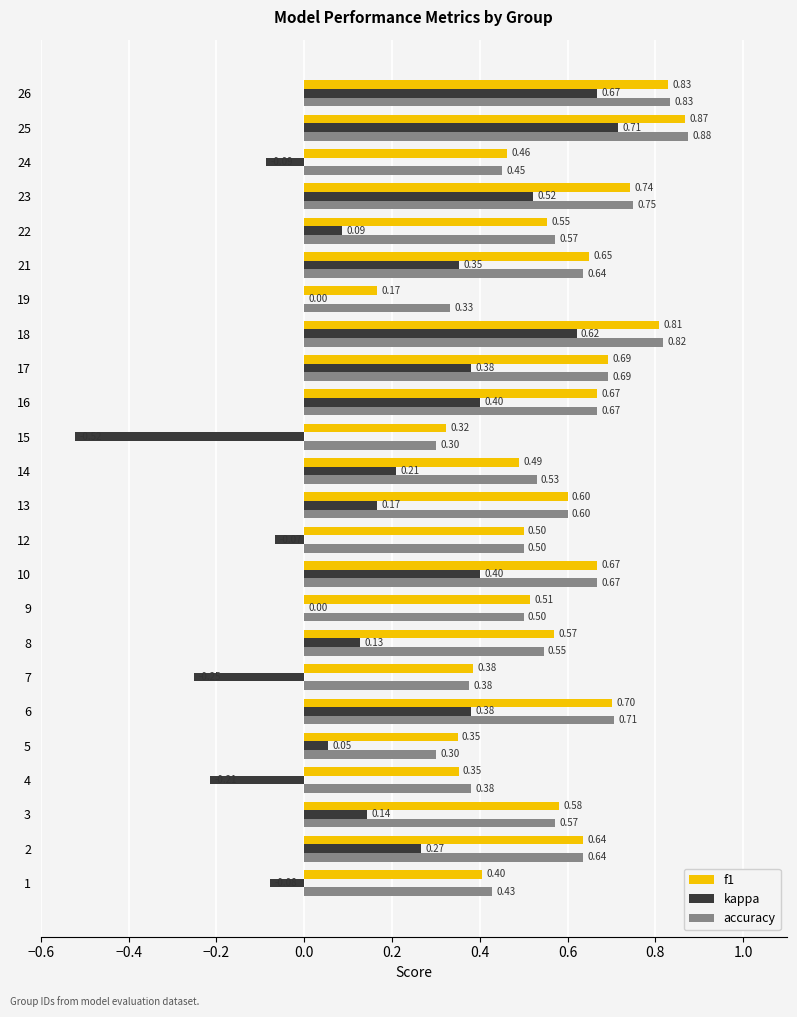

At which category is the sum across all series the highest?

25